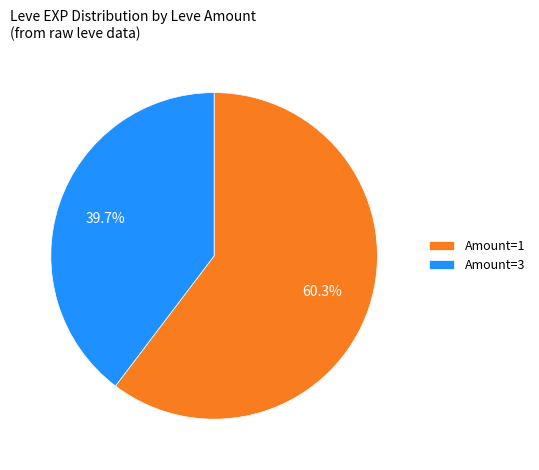

Which slice is the largest?

Amount=1